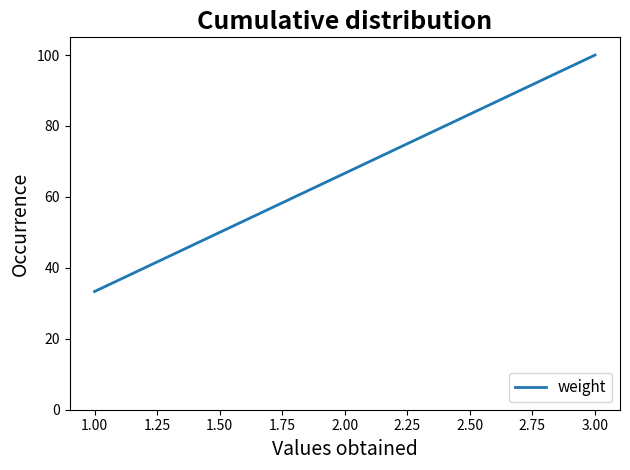

What is the difference between the maximum and second lowest values?

33.3